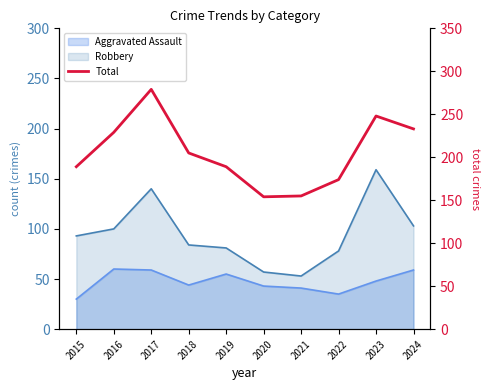

List the labels in order of value, smallest first.

2020, 2021, 2022, 2015, 2019, 2018, 2016, 2024, 2023, 2017